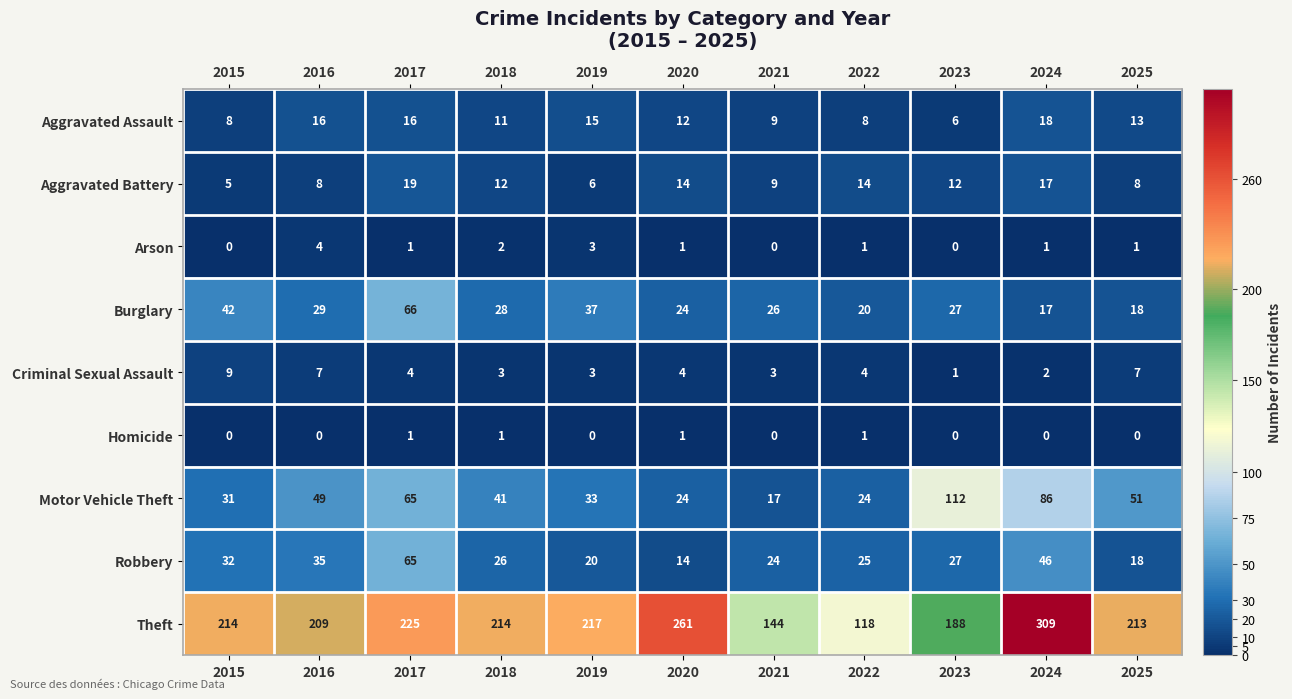

The value of Theft at 2025 is 213. True or false?

True